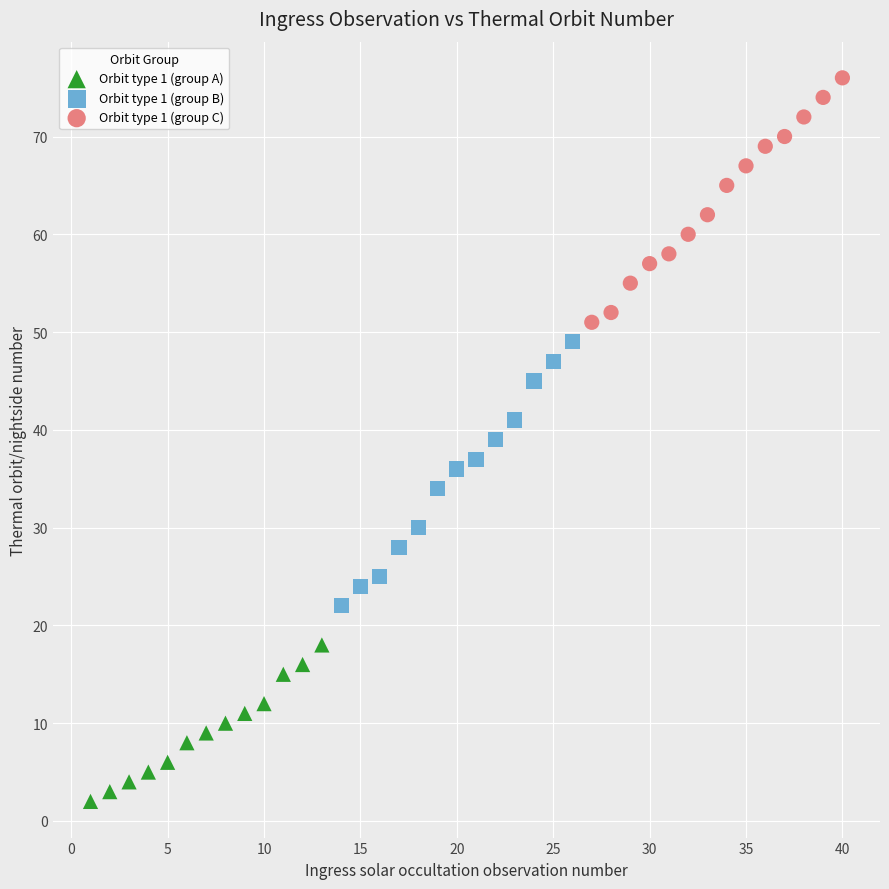

Which series reaches the maximum Y coordinate?

Orbit type 1 (group C)